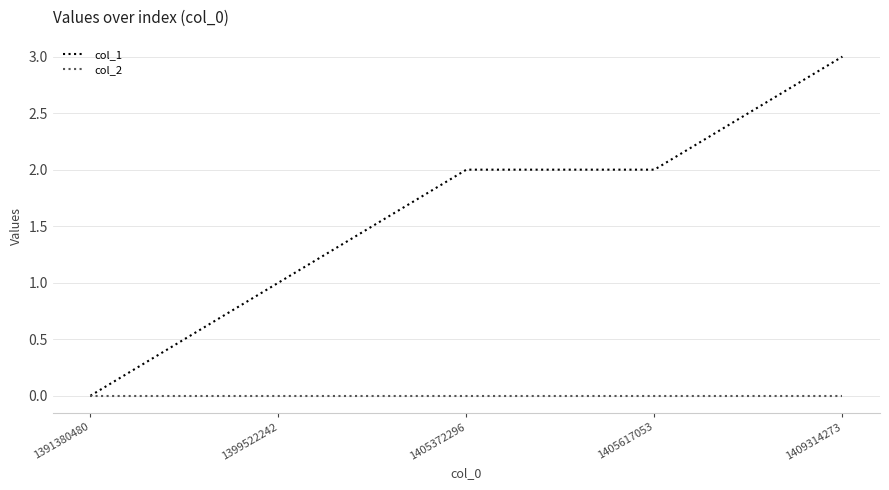

Reading right to left, what are all the values shown in this chart?

col_1: 3	2	2	1	0
col_2: 0	0	0	0	0